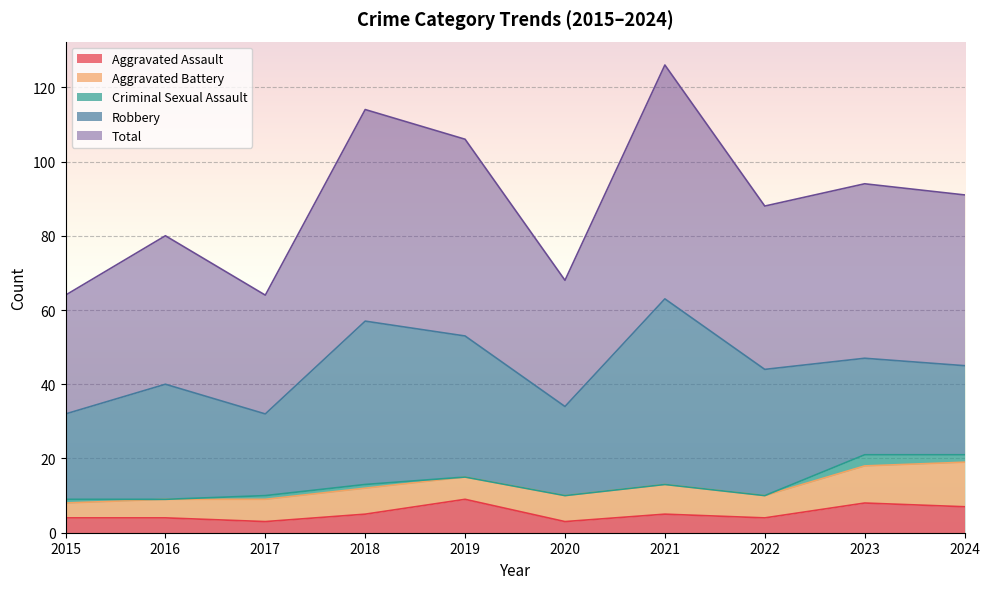

How many values in the Aggravated Battery series are below 7?

5